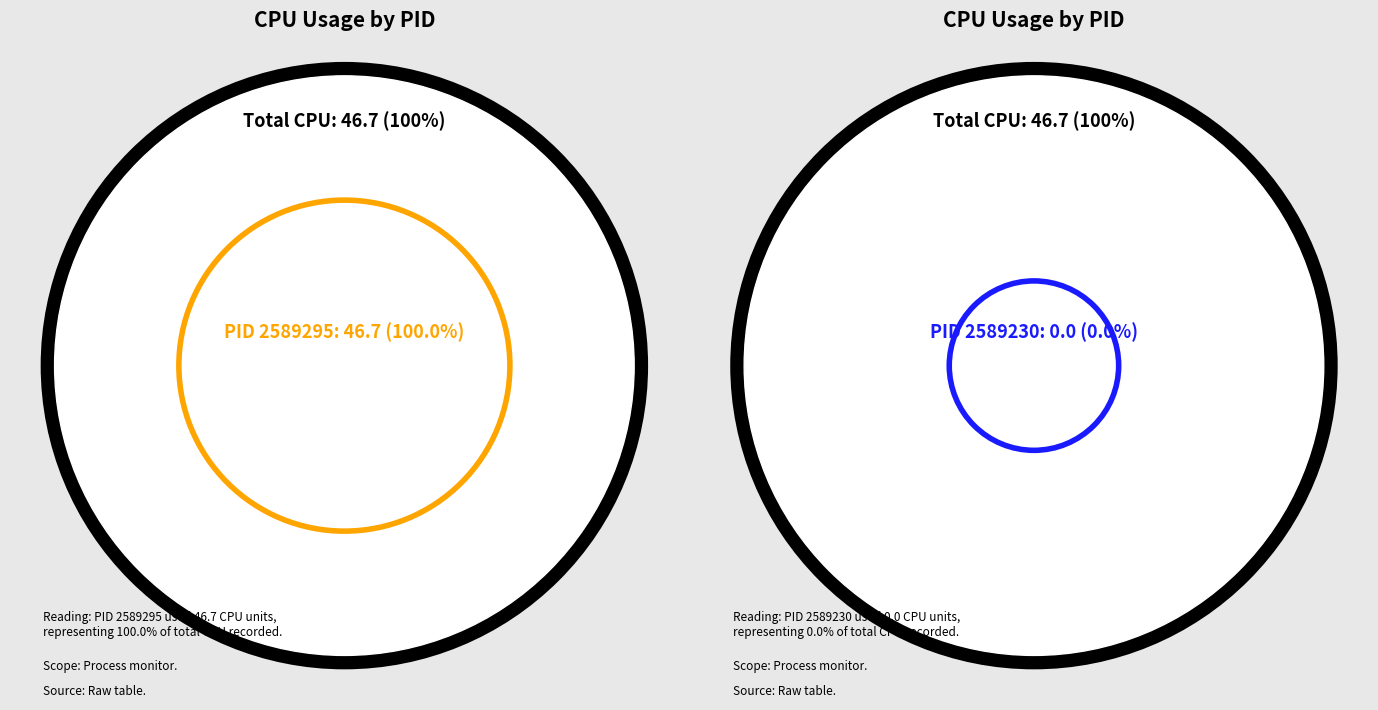

What is the change in value from 2589295 to 2589230?

-46.7